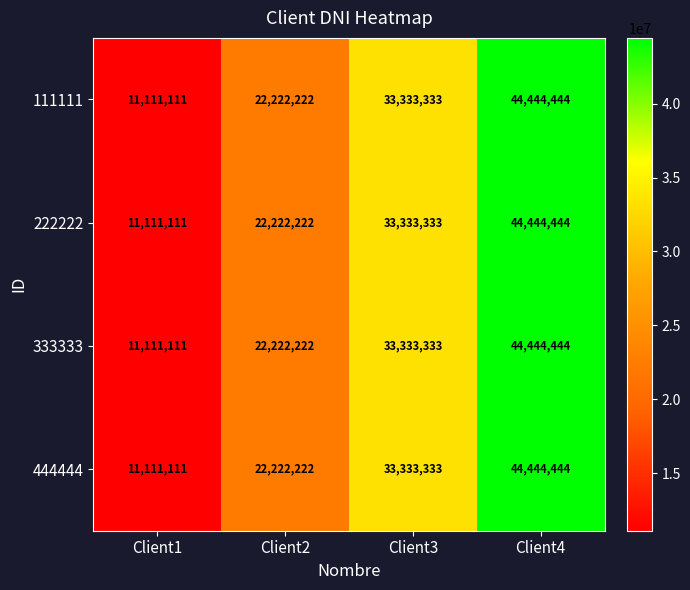

Is it true that 333333 equals 44444444 at Client4?

True